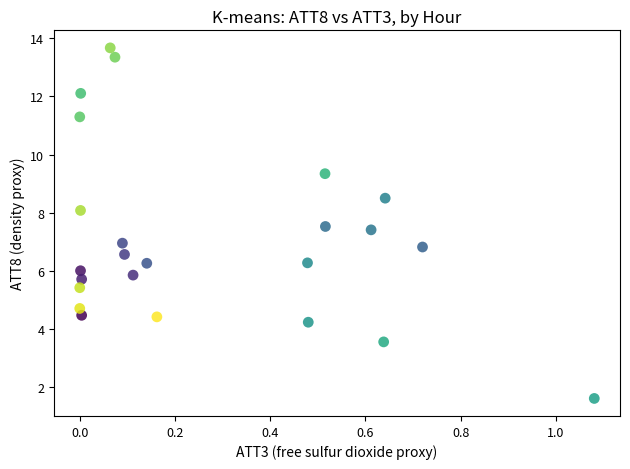

What is the range of Y values (max minus min)?

12.1